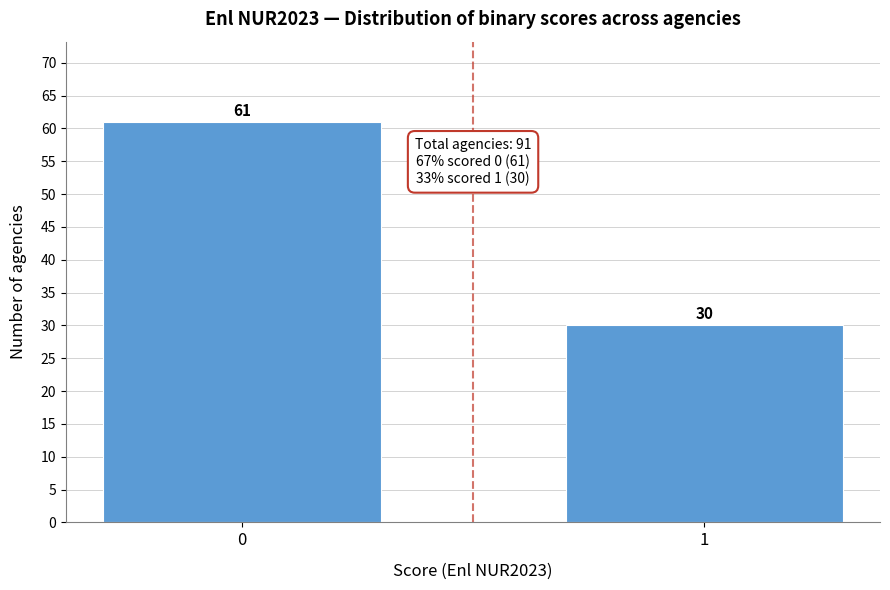

Reading left to right, transcribe all the data shown in this chart.

0=61	1=30